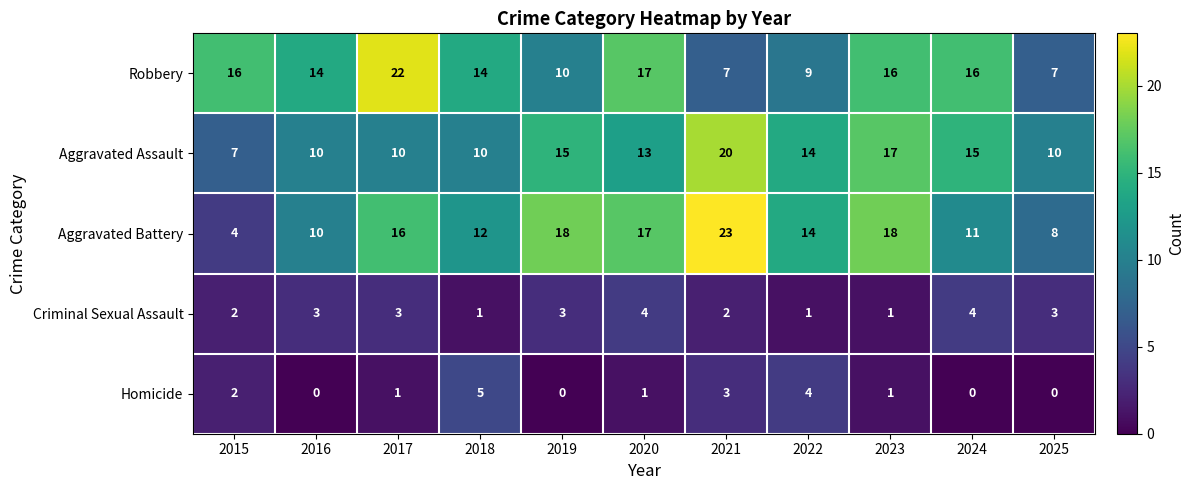

What is the difference between the highest and lowest values at 2022?

13